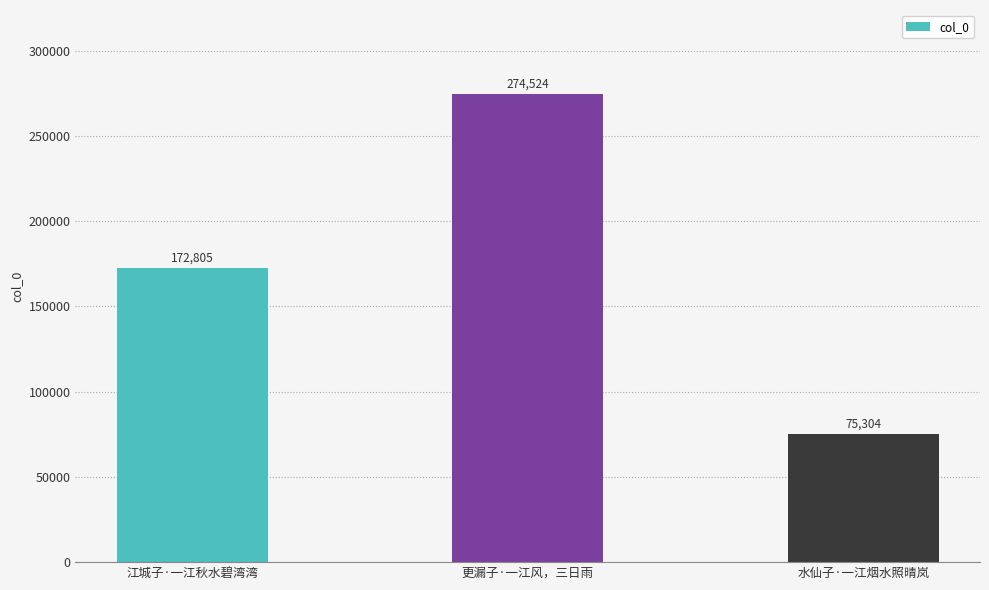

How many categories are shown in the chart?

3